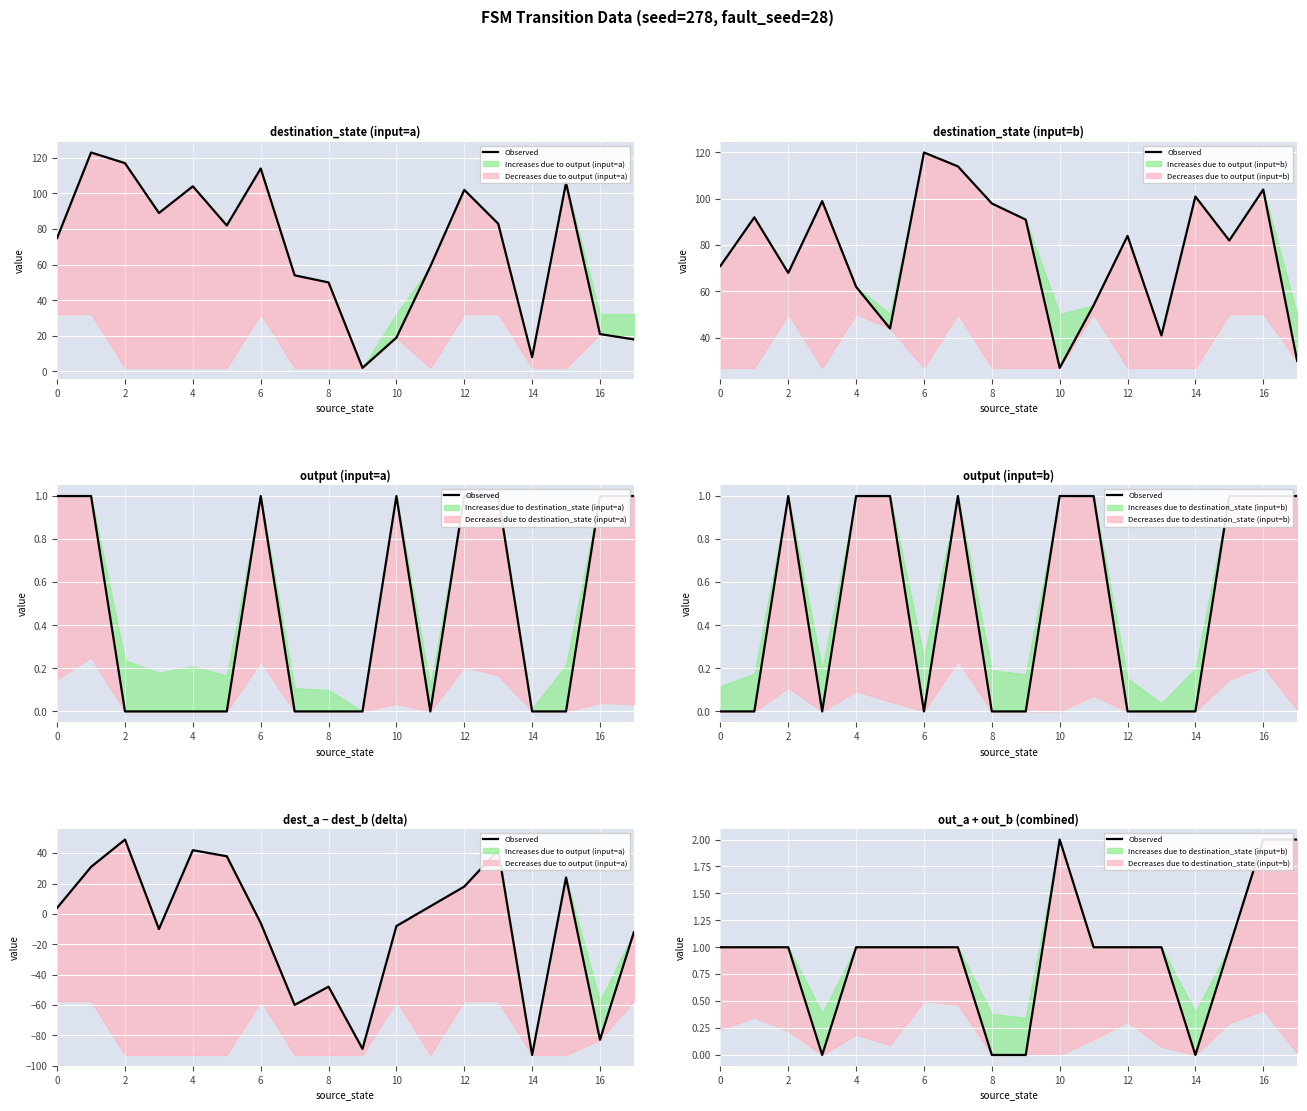

Reading right to left, what are all the values shown in this chart?

2	2	1	0	1	1	1	2	0	0	1	1	1	1	0	1	1	1